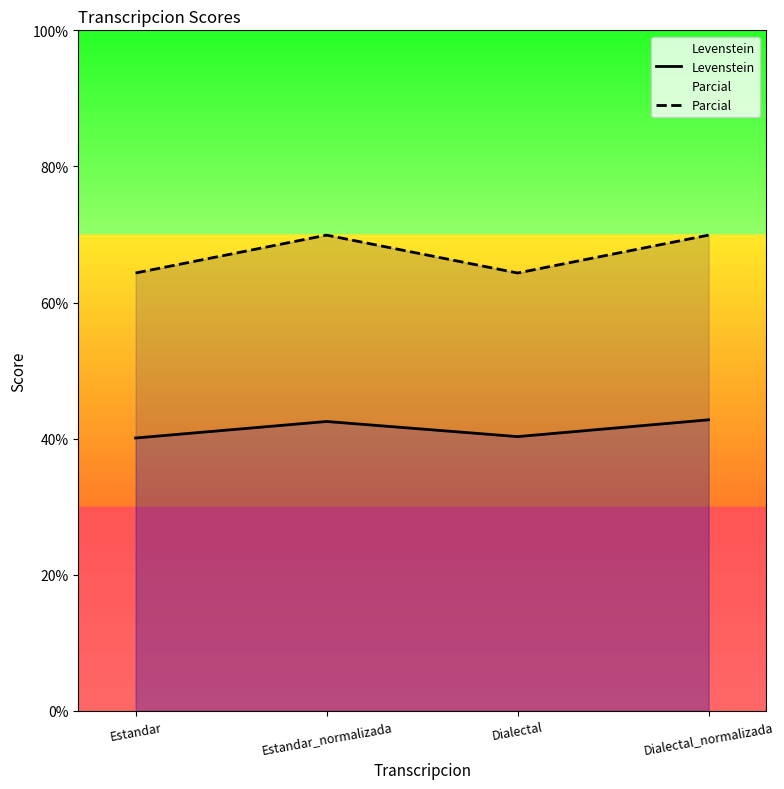

True or false: Levenstein and Parcial intersect in this chart.

False